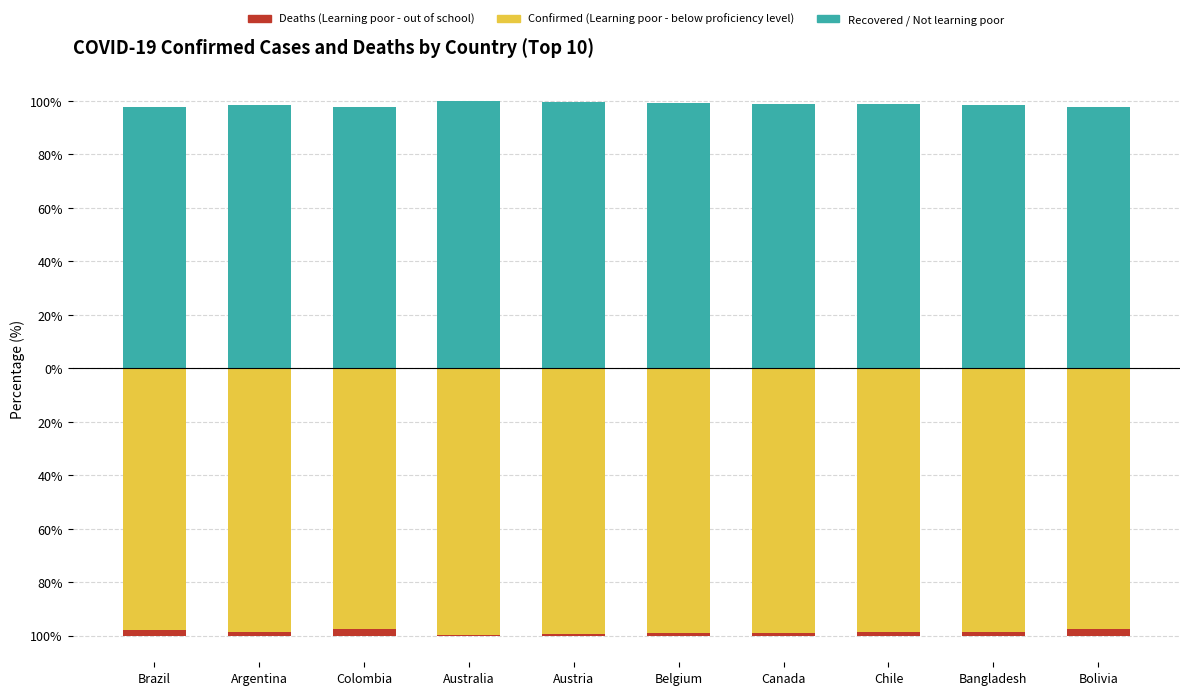

At which label does Learning poor - pupils below minimum proficiency level first exceed -98?

Brazil